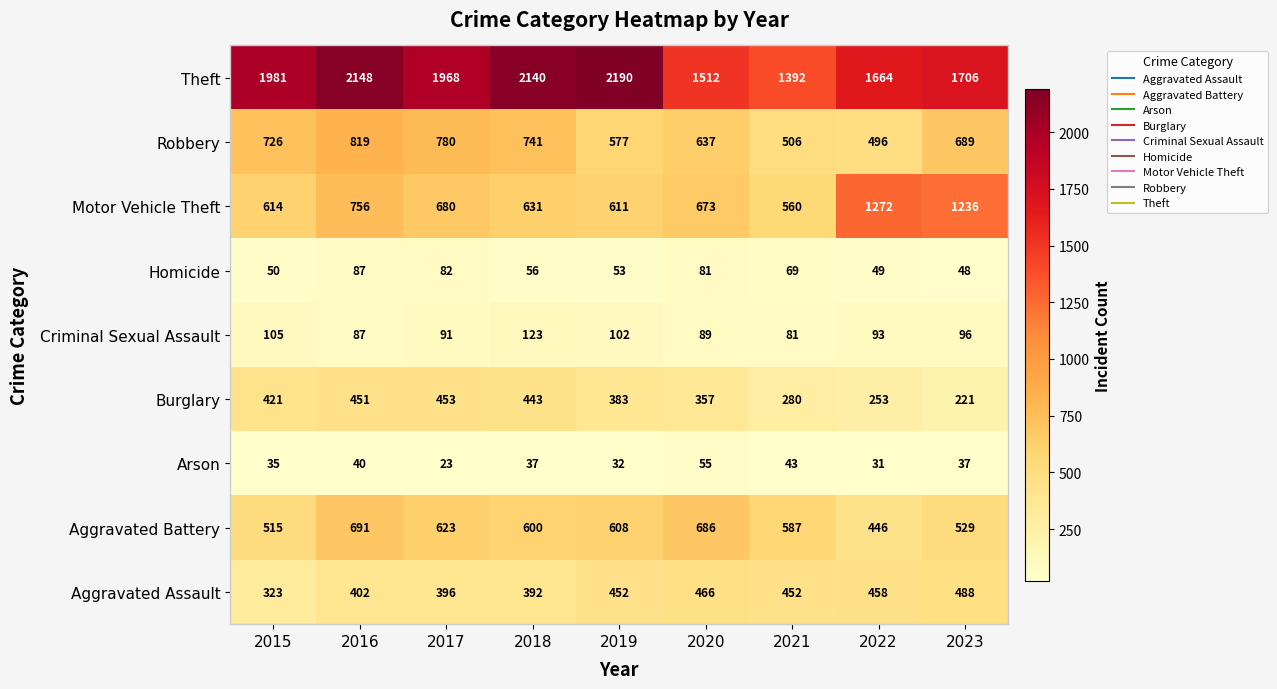

Which series has the largest range (max minus min)?

Theft